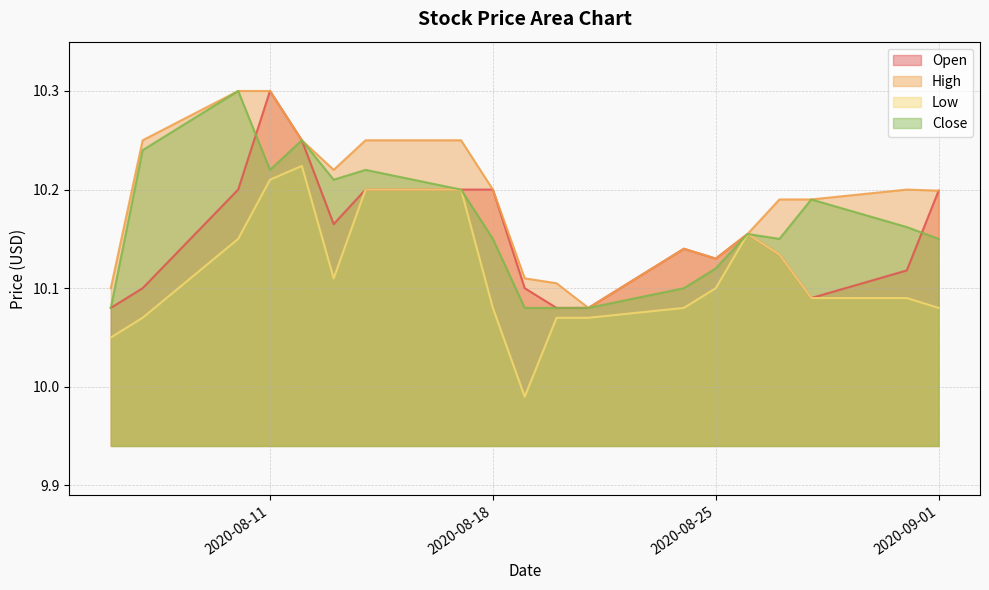

What are all the series names shown in the legend?

Open, High, Low, Close